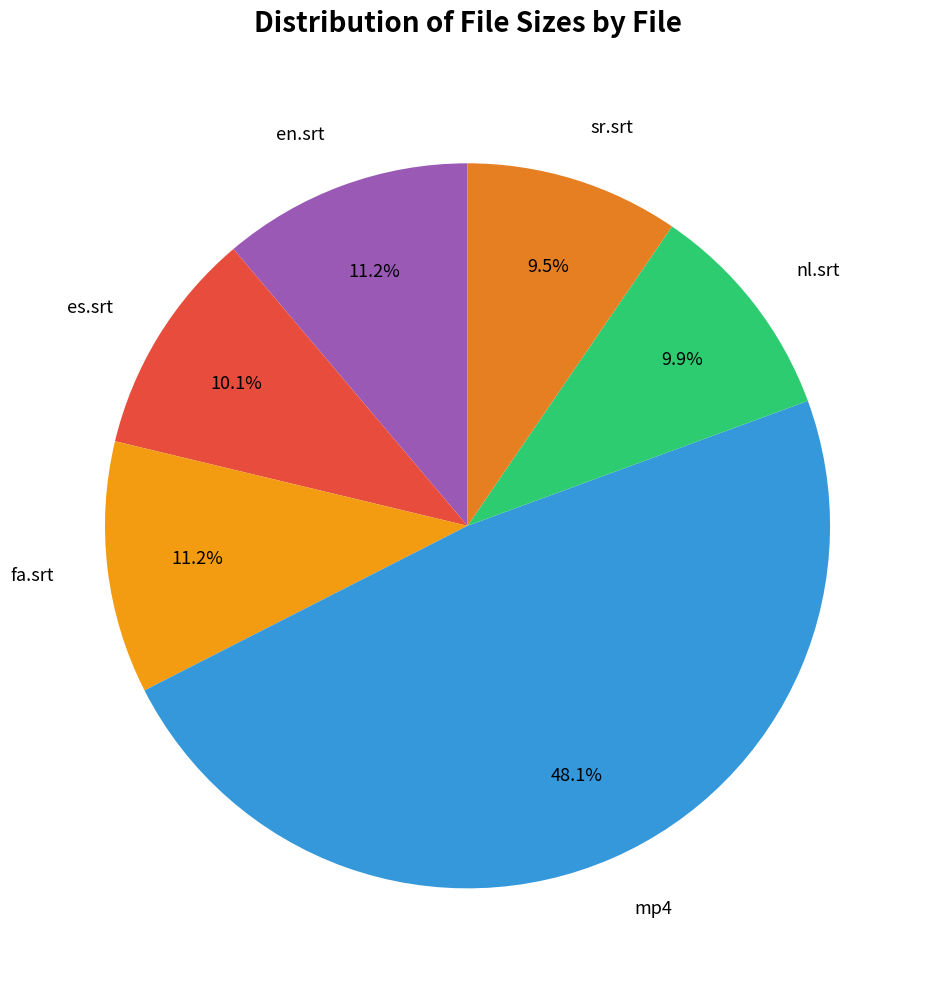

Is the sum of sr.srt and en.srt greater than half?

No